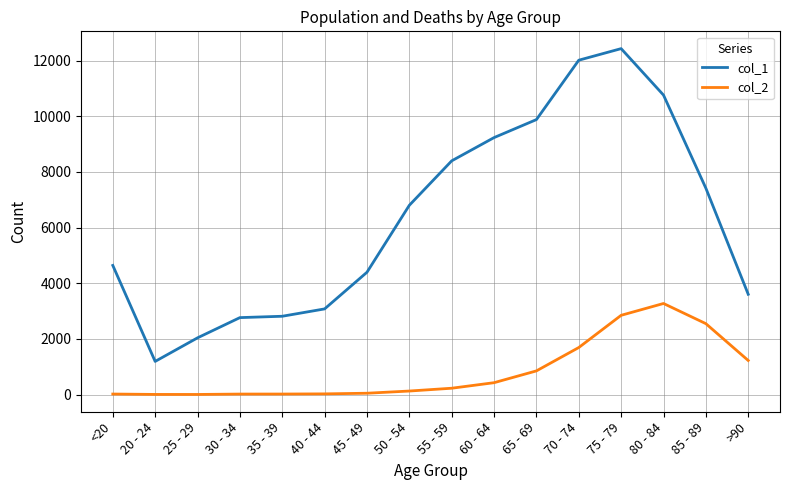

How many series are shown in this chart?

2